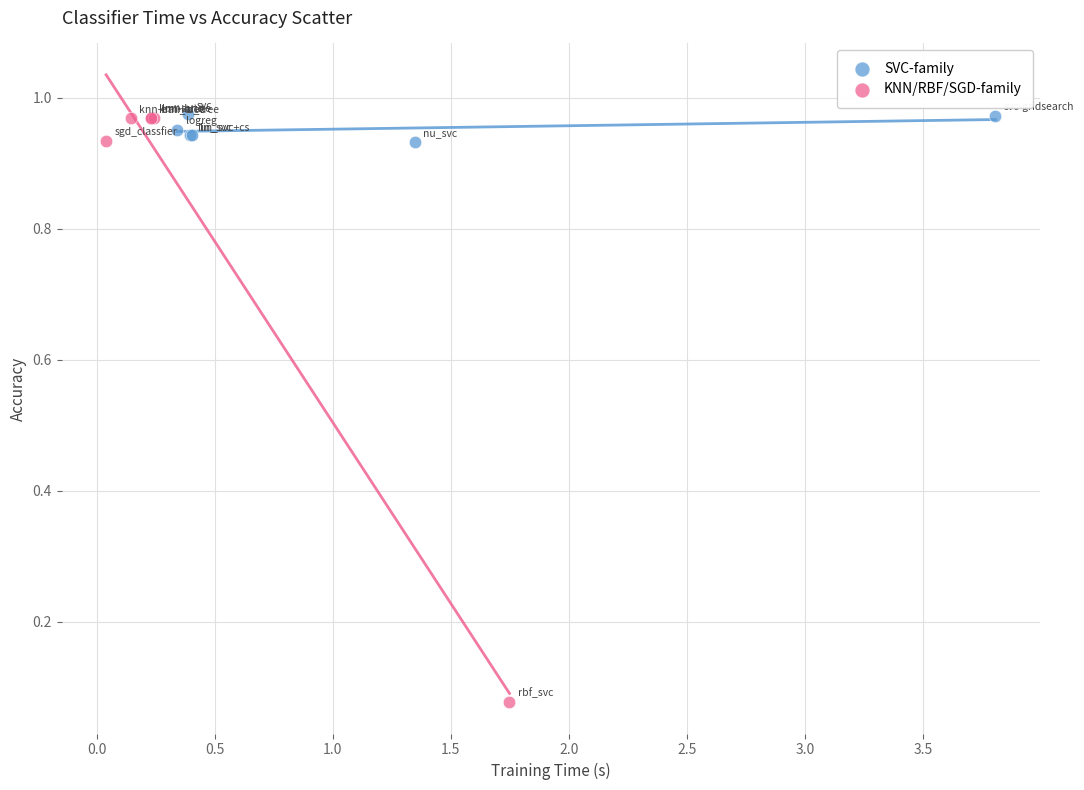

What are all the series names shown in the legend?

SVC-family, KNN/RBF/SGD-family